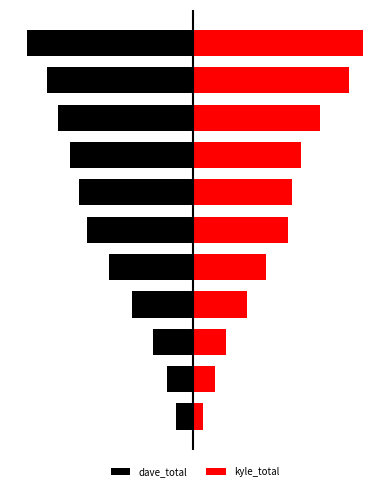

What is the difference between the second highest and second lowest values in the dave_total series?

78